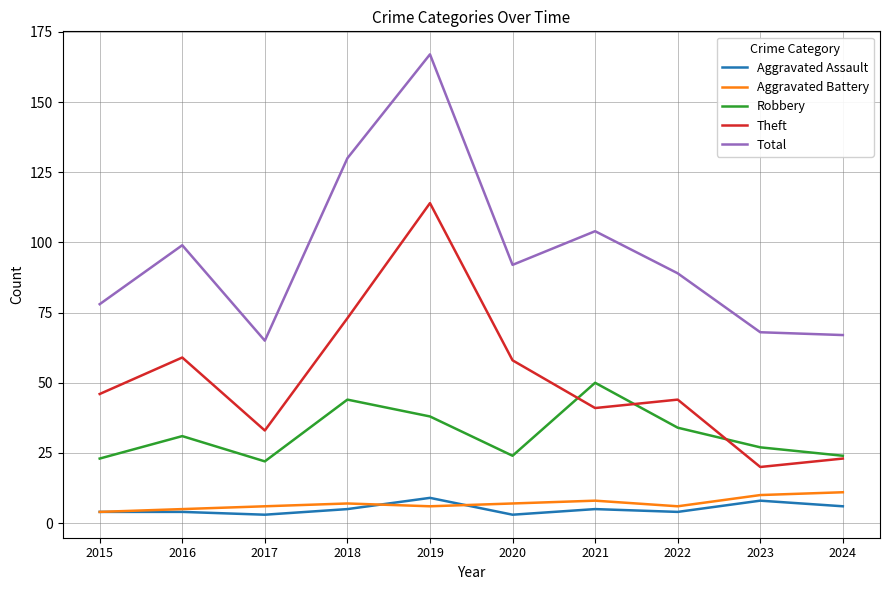

Reading right to left, list all the values displayed in this chart.

Aggravated Assault: 6	8	4	5	3	9	5	3	4	4
Aggravated Battery: 11	10	6	8	7	6	7	6	5	4
Robbery: 24	27	34	50	24	38	44	22	31	23
Theft: 23	20	44	41	58	114	73	33	59	46
Total: 67	68	89	104	92	167	130	65	99	78